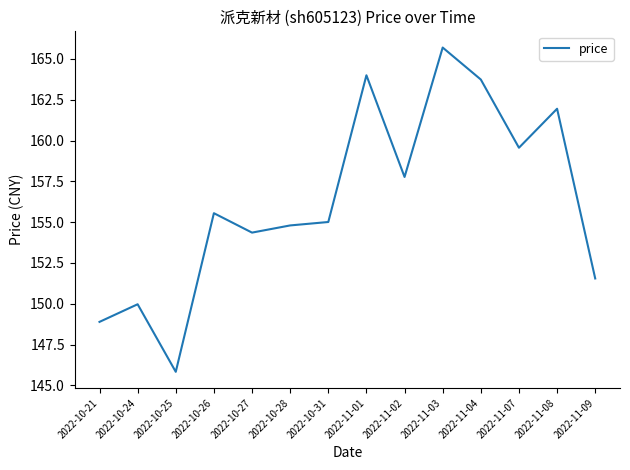

Where is the first local minimum?

2022-10-25